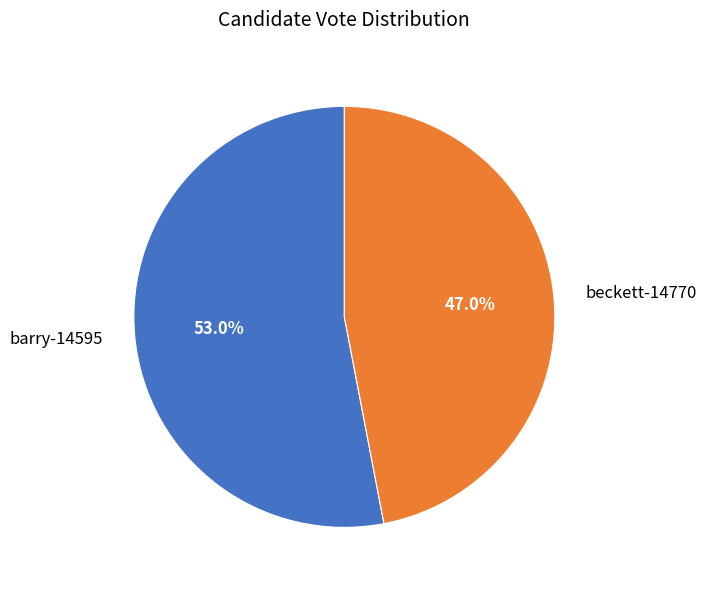

Which category has the biggest portion of the pie?

barry-14595